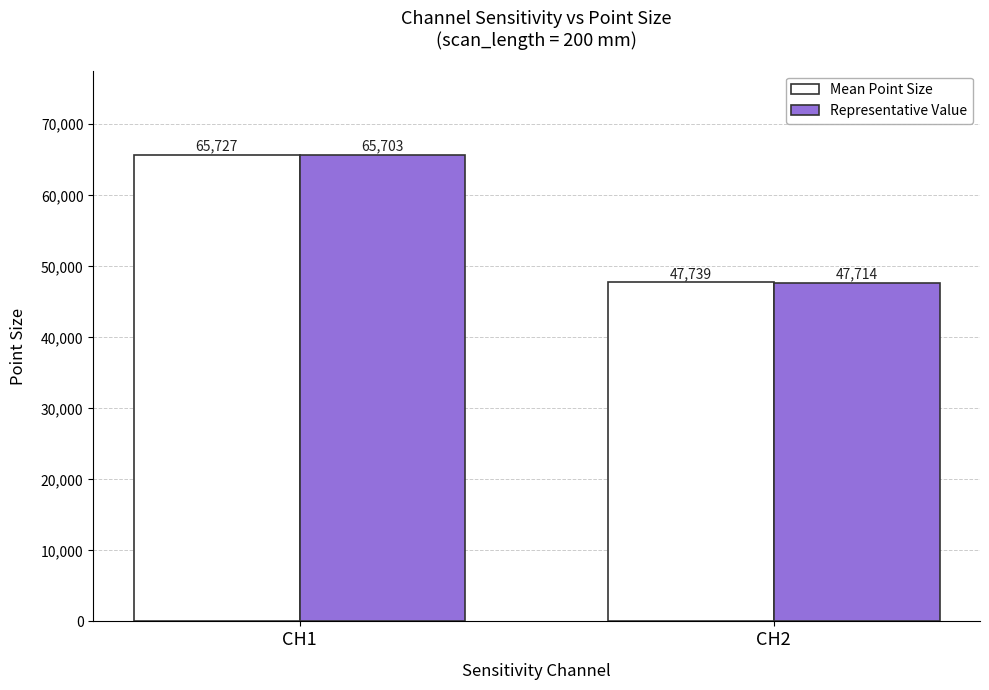

The Mean Point Size series shows 47739 at CH2. True or false?

True